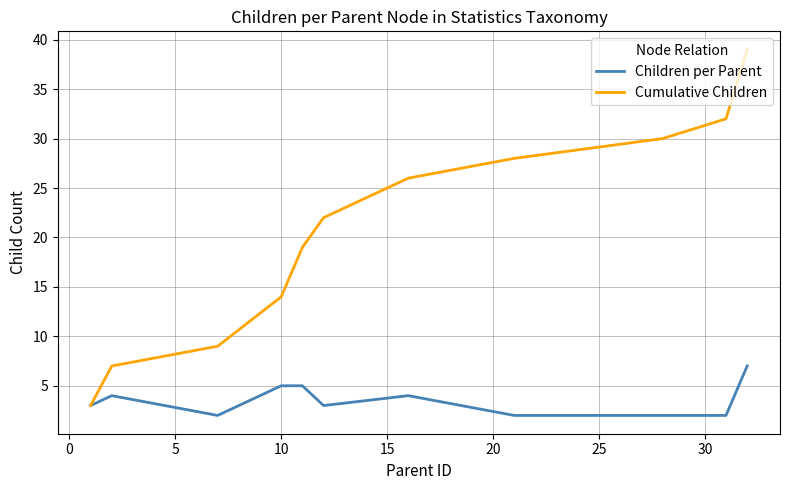

Does the chart display data point markers on the line(s)?

No